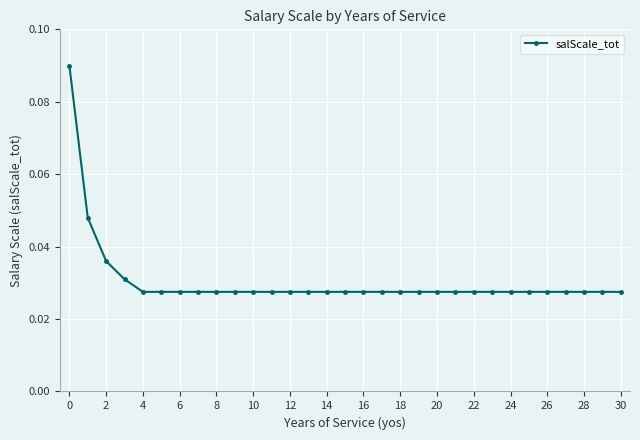

Count the values in the range 0 to 1.

31